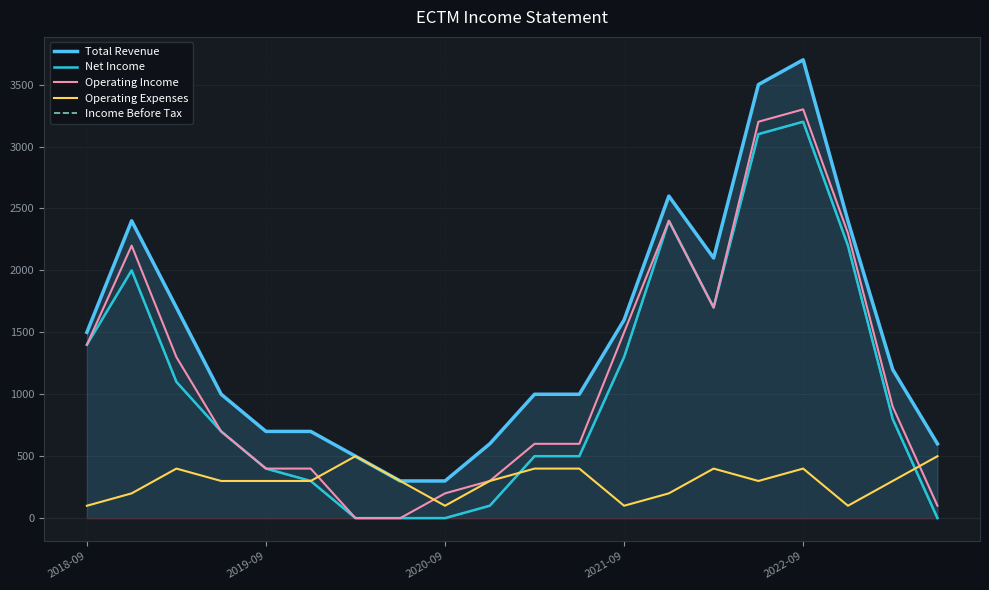

Does the chart have visible grid lines?

Yes